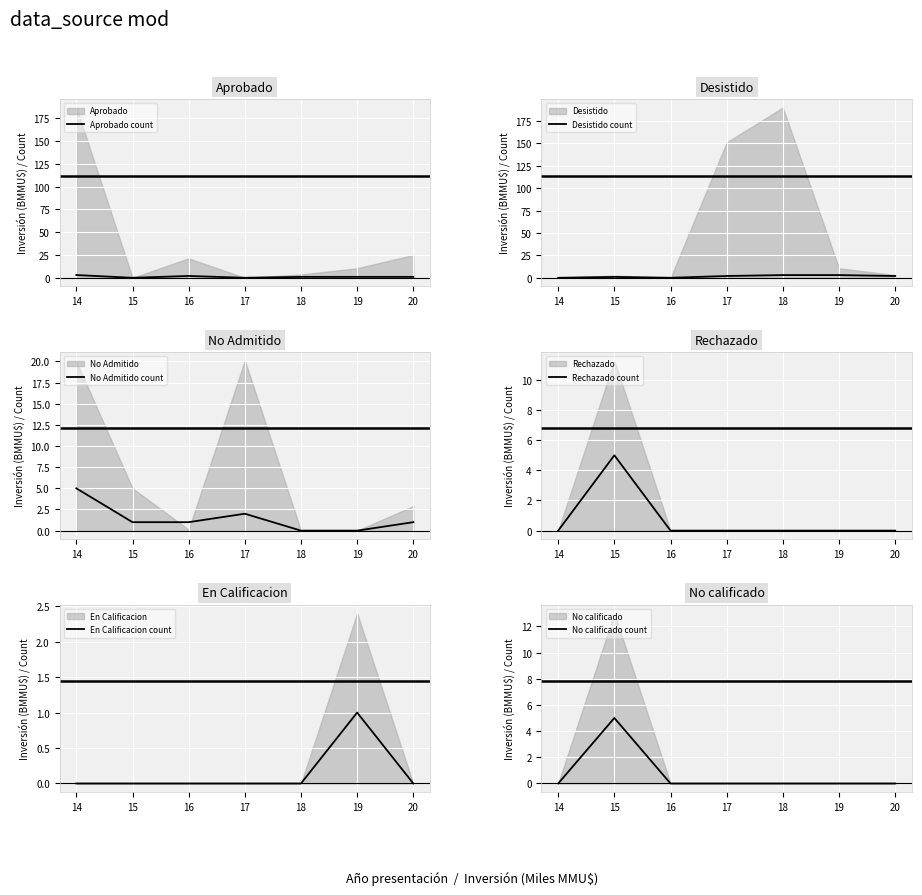

Where do Aprobado count and No Admitido count first cross each other?

15 and 16